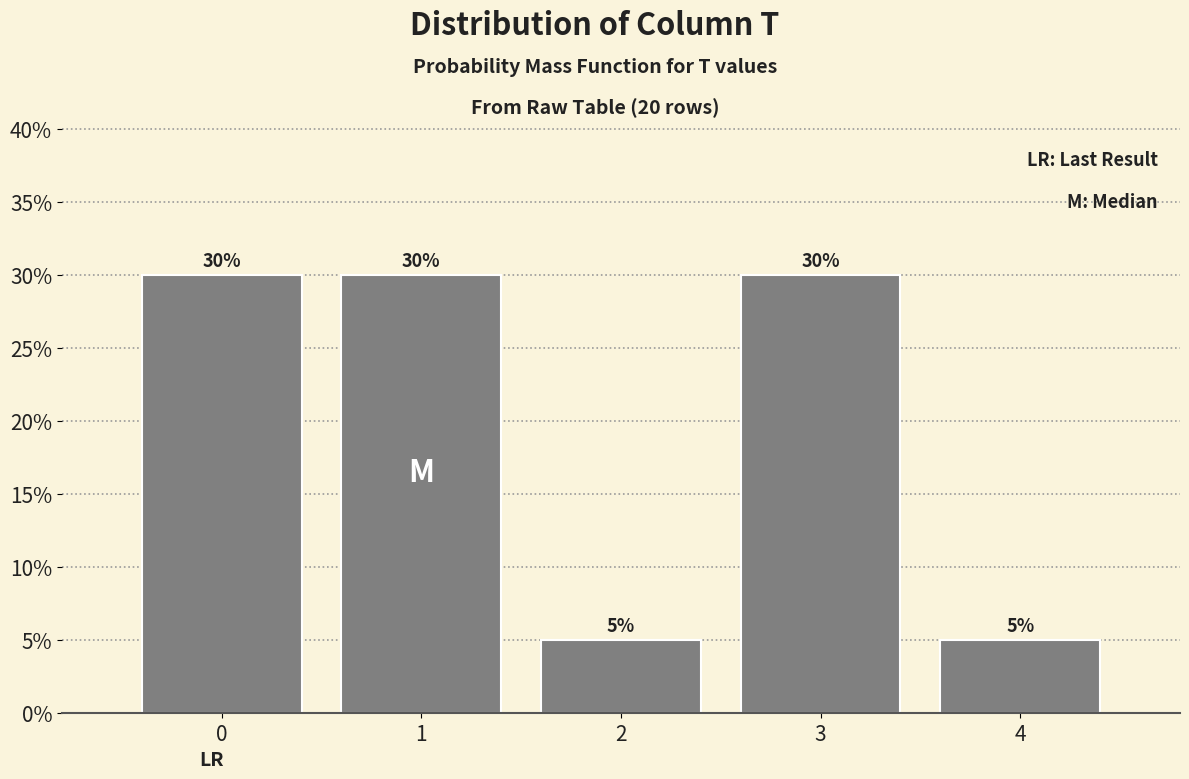

Reading left to right, what are all the values shown in this chart?

30	30	5	30	5